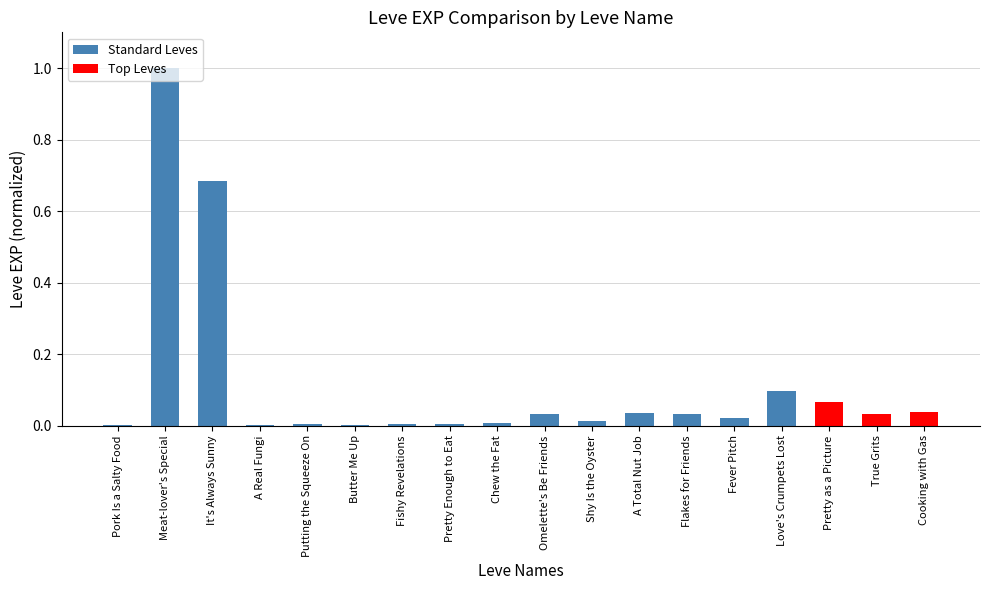

True or false: the data shows 1.2 at It's Always Sunny.

False